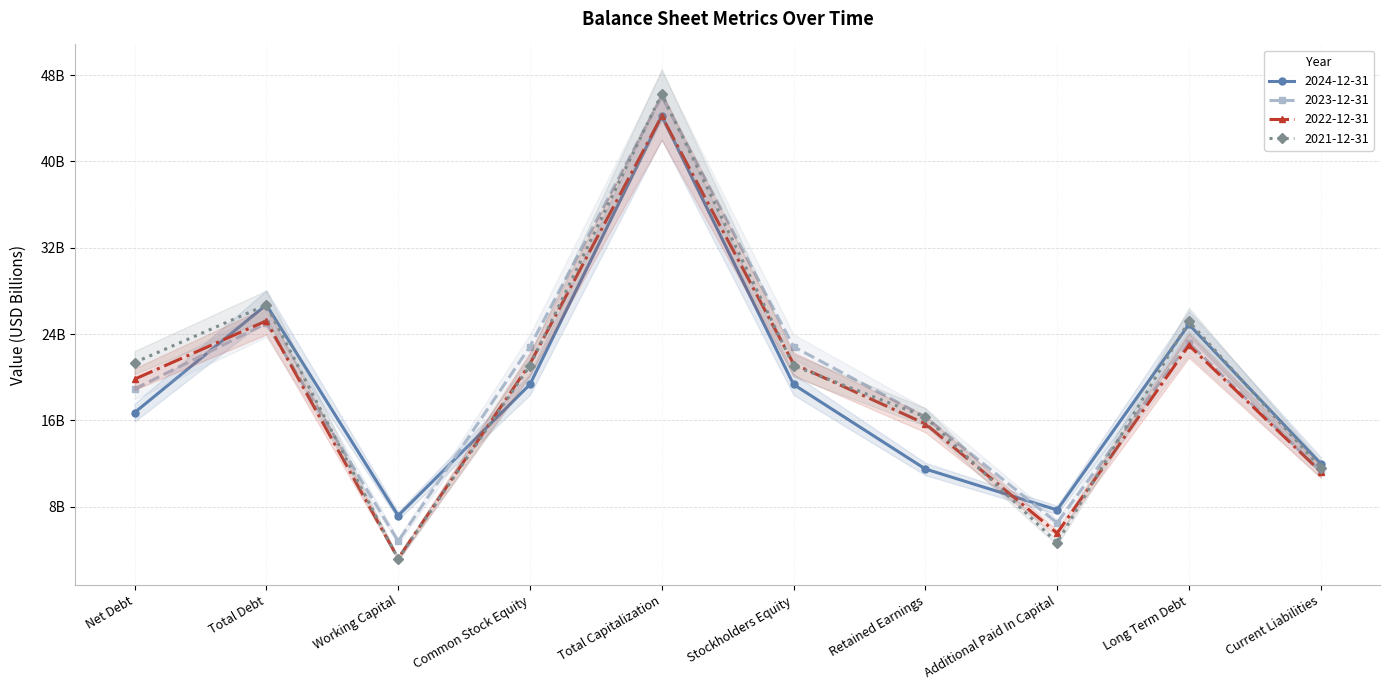

Which series ends up on top after the final intersection of 2022-12-31 and 2023-12-31?

2023-12-31